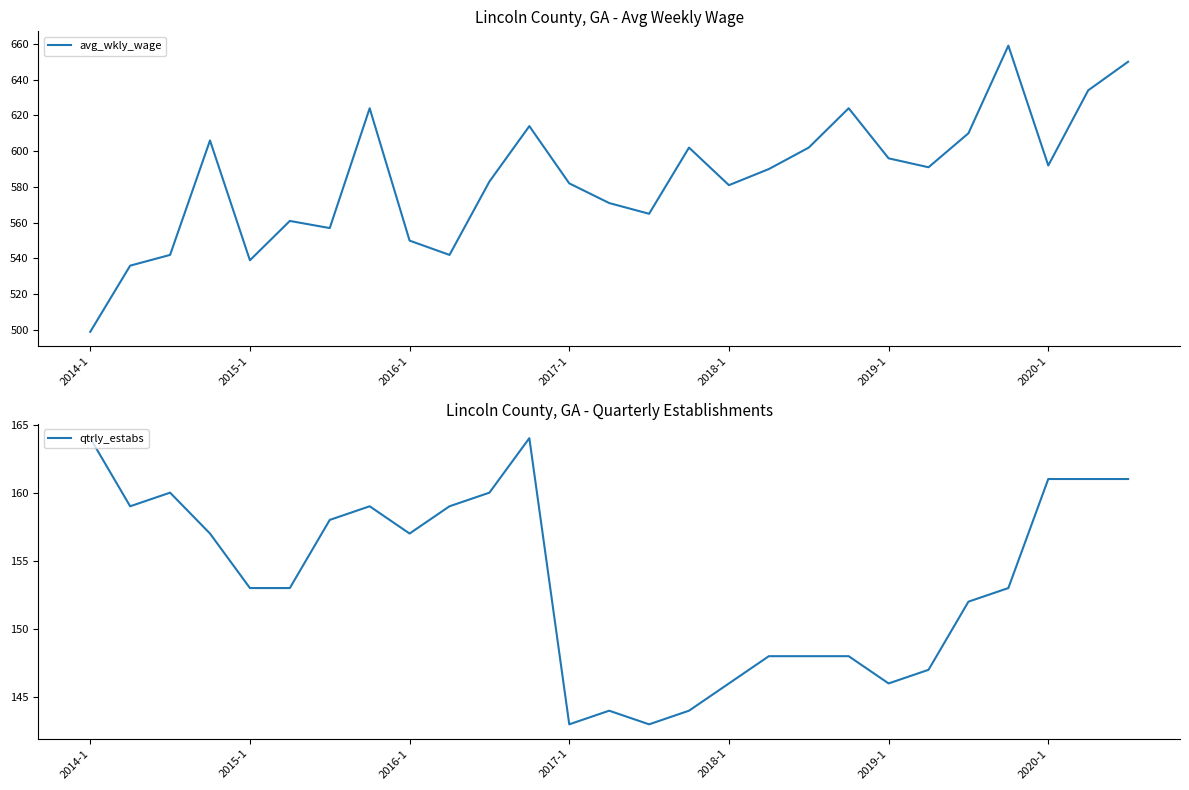

How many data points in avg_wkly_wage are above 590?

13